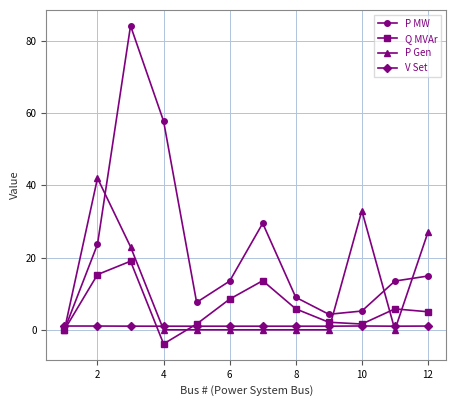

Which series has the largest range (max minus min)?

P MW